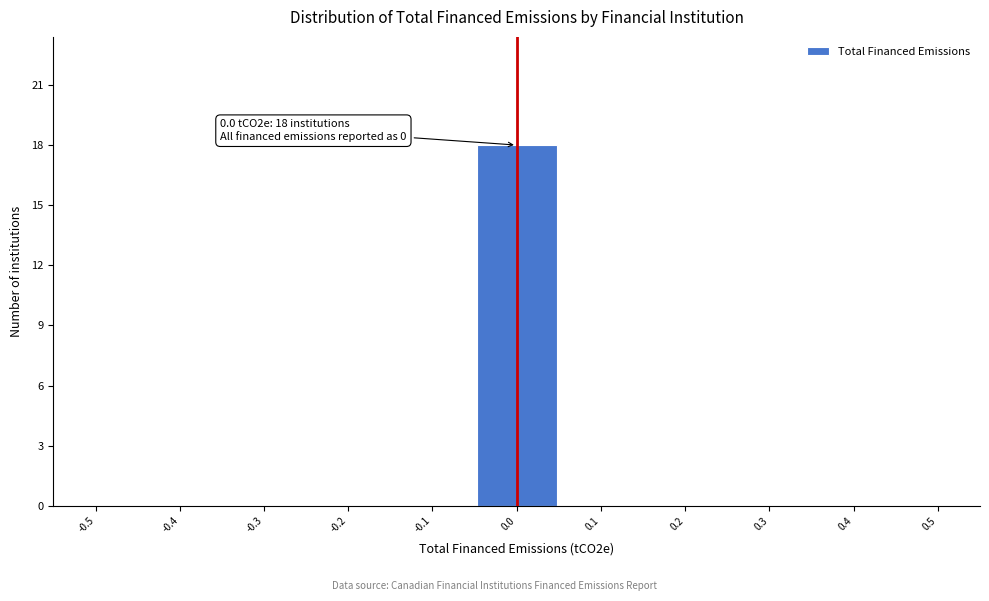

Reading left to right, extract all data points from this chart.

-0.5=0	-0.4=0	-0.3=0	-0.2=0	-0.1=0	0.0=18	0.1=0	0.2=0	0.3=0	0.4=0	0.5=0